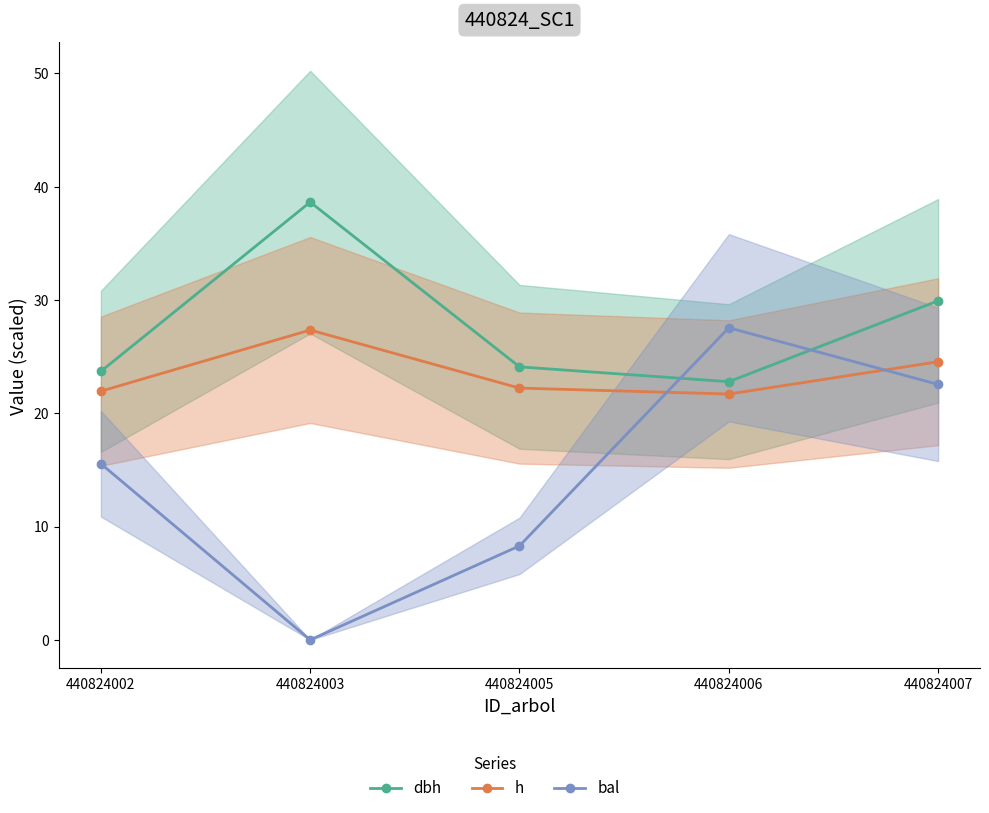

Which category has the highest value in the h series?

440824003